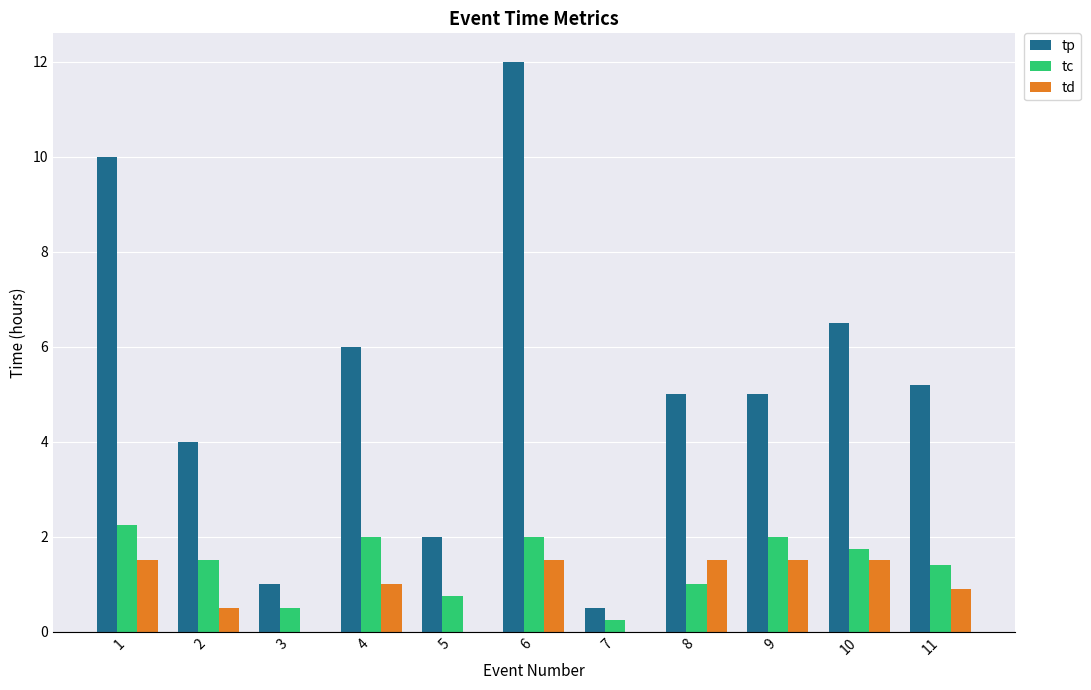

Which category has the highest value across all series?

6